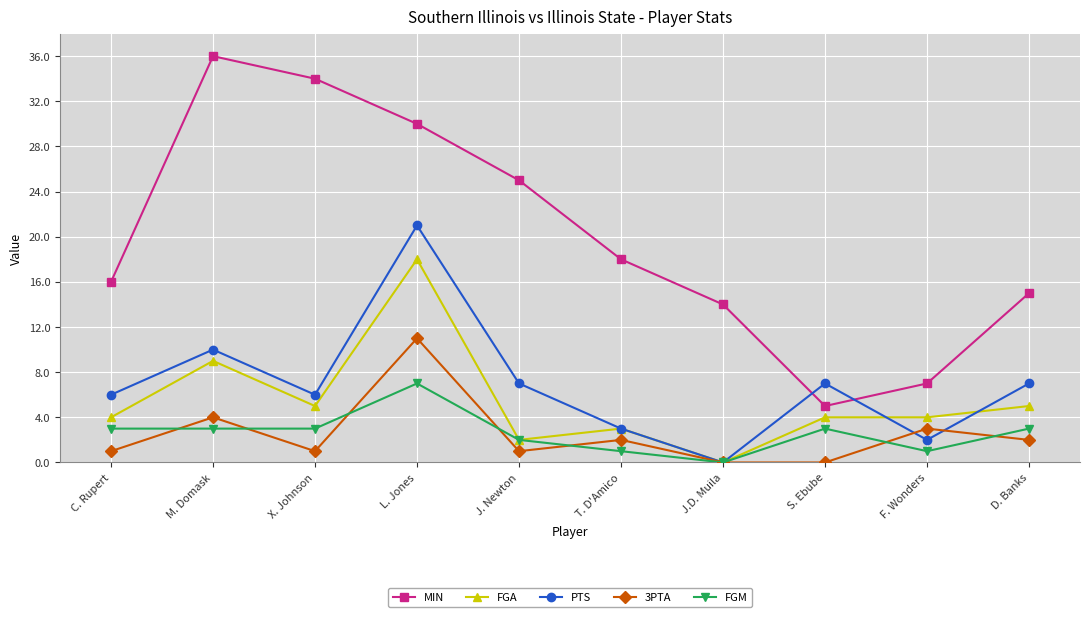

In MIN, how many points are lower than both neighbors (excluding endpoints)?

1